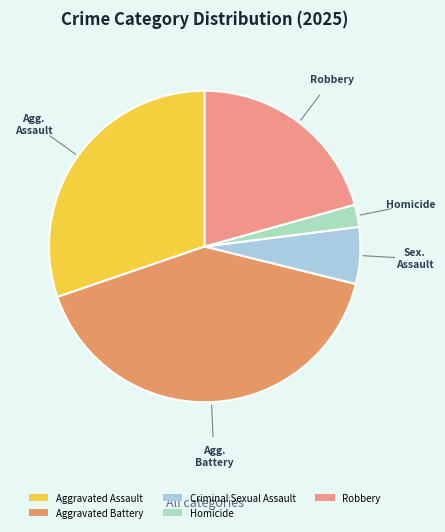

To the nearest percent, what is the difference between the largest and smallest slice percentages?

39%